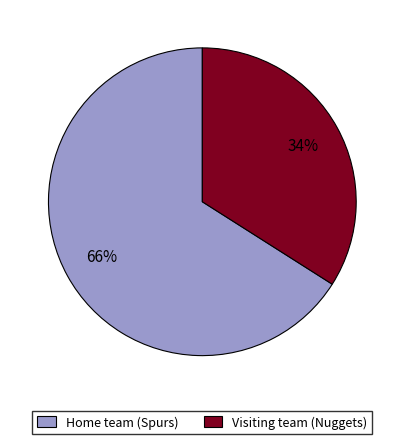

Which slice represents more than half of the pie?

Home team (Spurs)